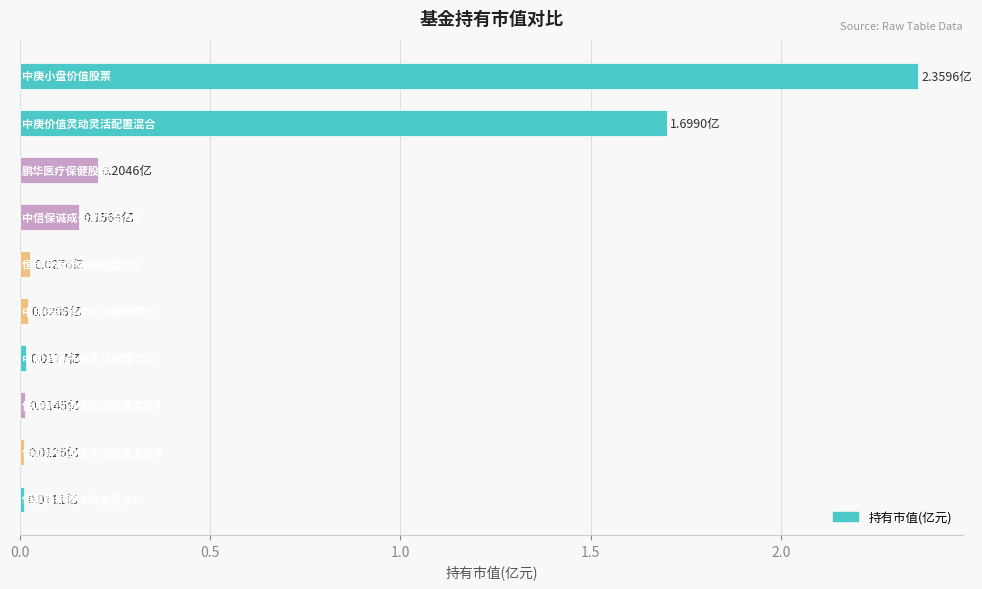

What is the average value?

0.5